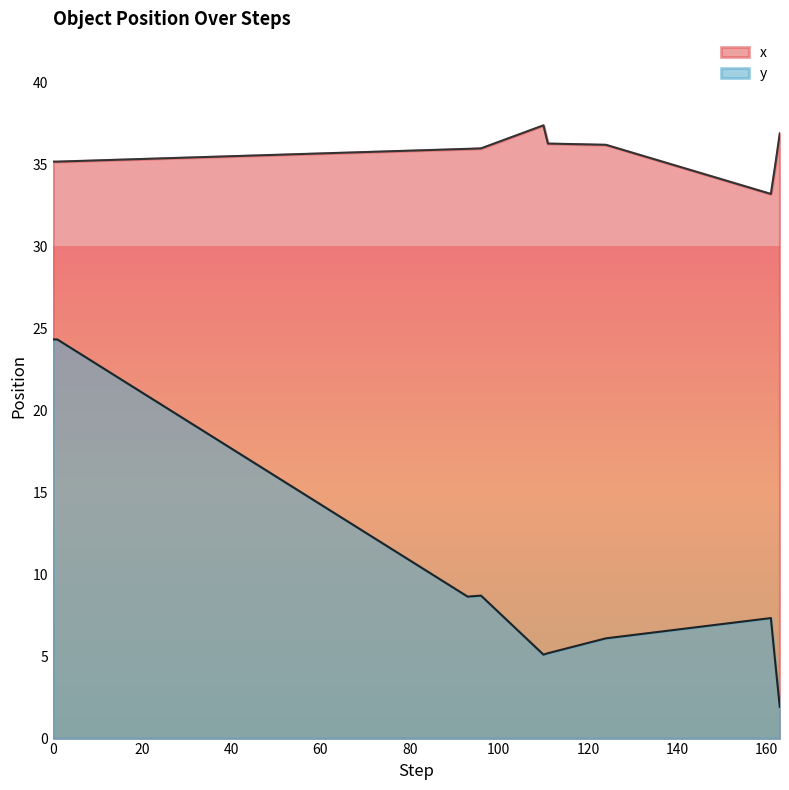

Which series has the largest total across all categories?

x